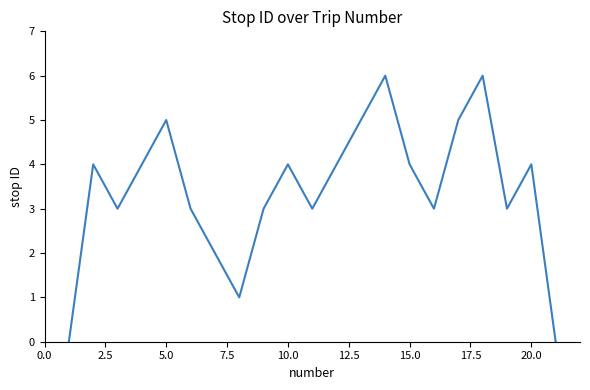

What is the difference between the maximum and minimum values?

6